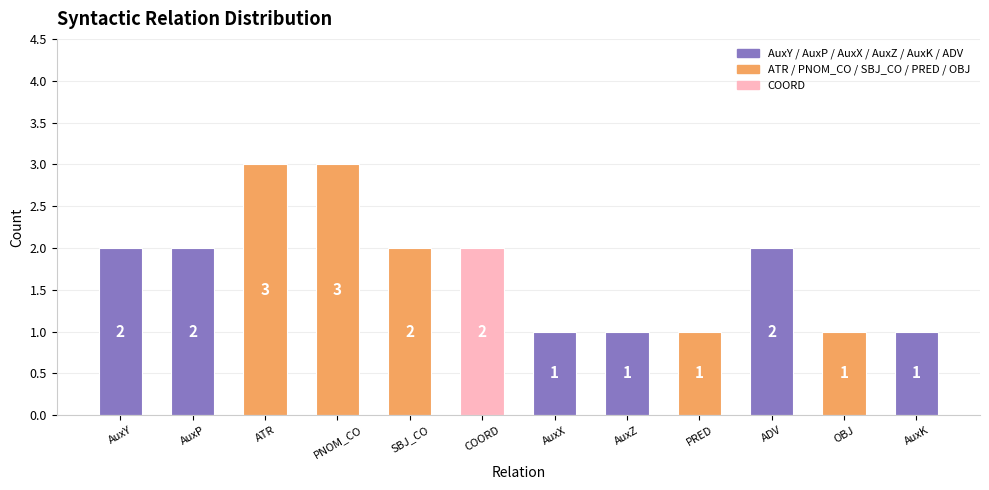

Read the value at PNOM_CO.

3